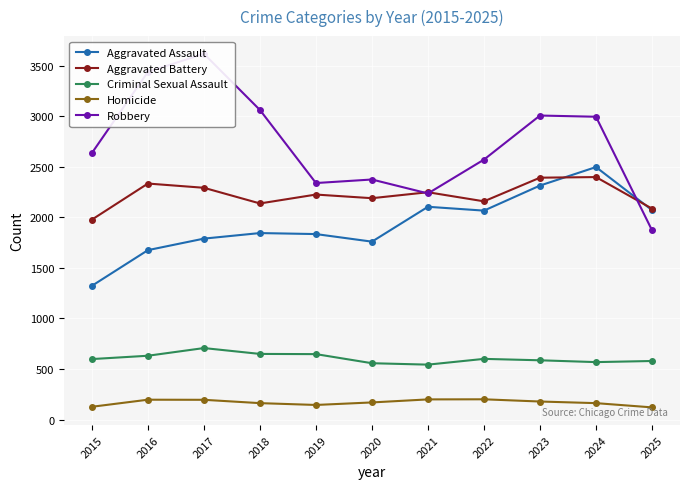

What is the value of the Aggravated Assault point at the 7th from the left?

2105